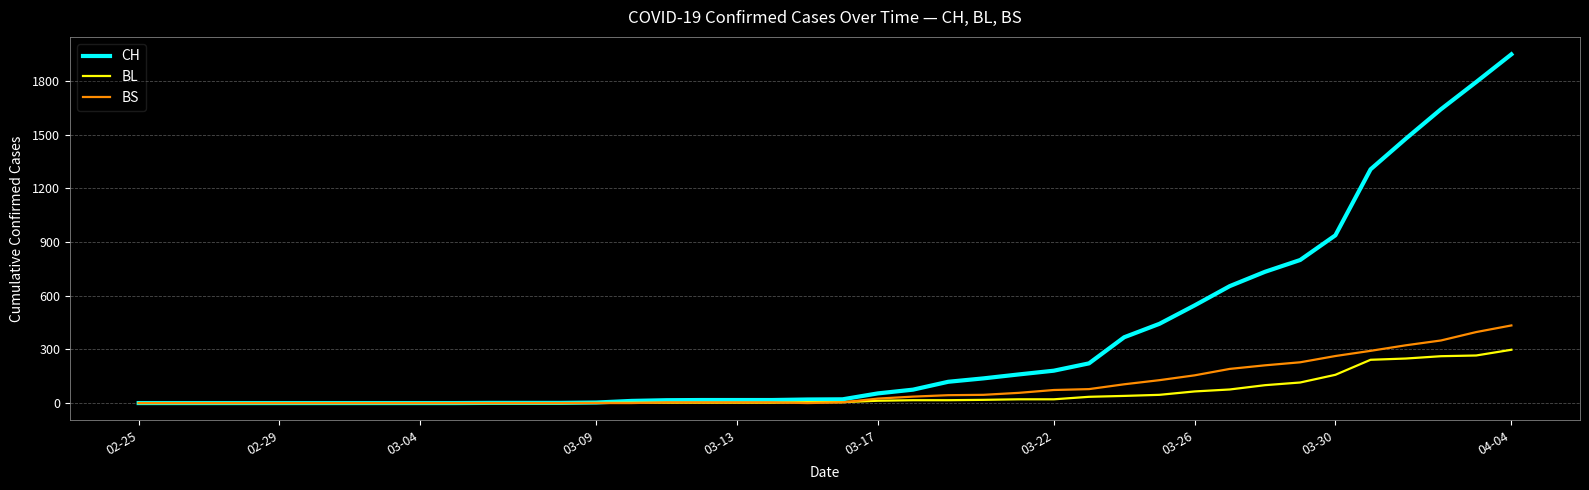

What is the difference between the second highest and second lowest values in the CH series?

1795